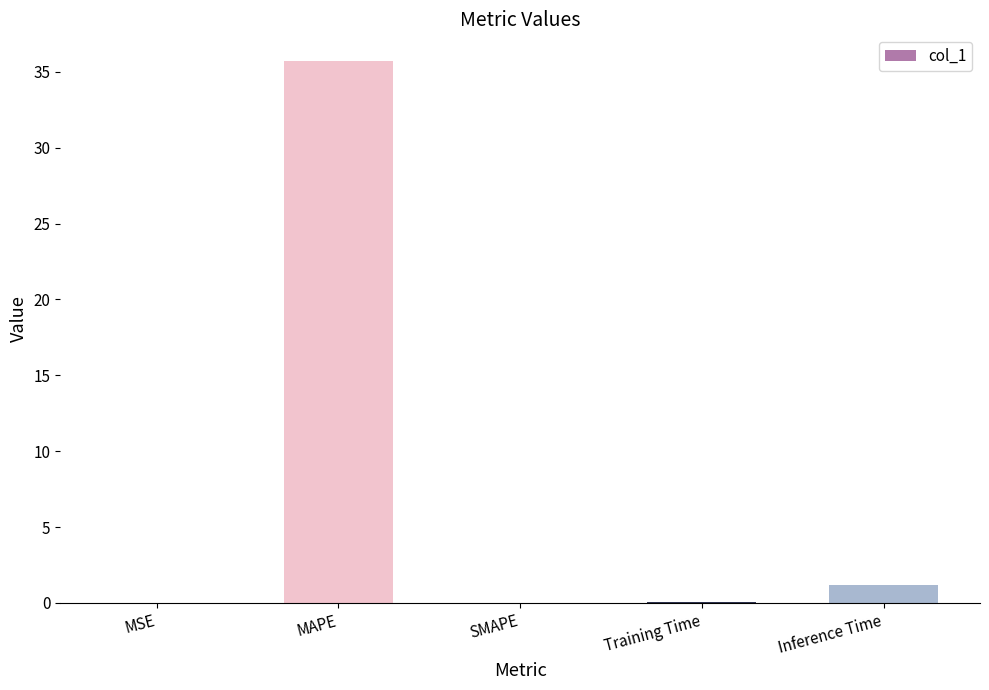

The value at SMAPE is -12.1. True or false?

False